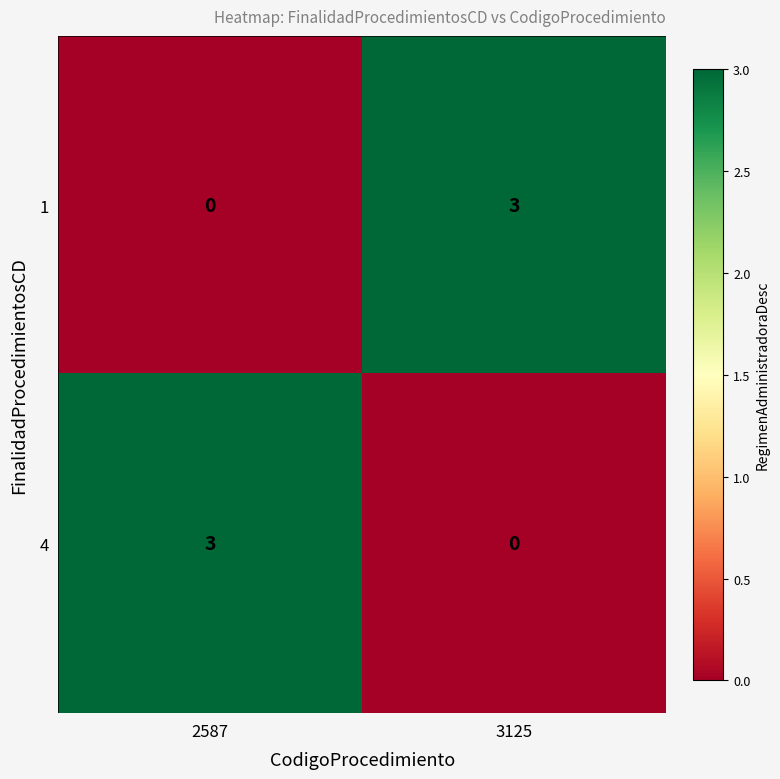

The 1 series shows 0 at 2587. True or false?

True